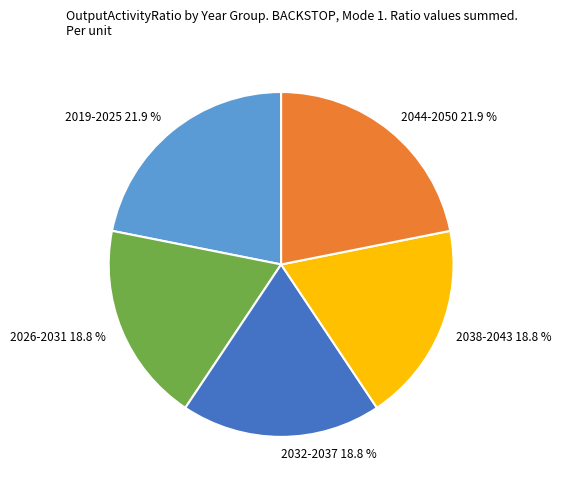

Does 2044-2050 represent more than half of the total?

No